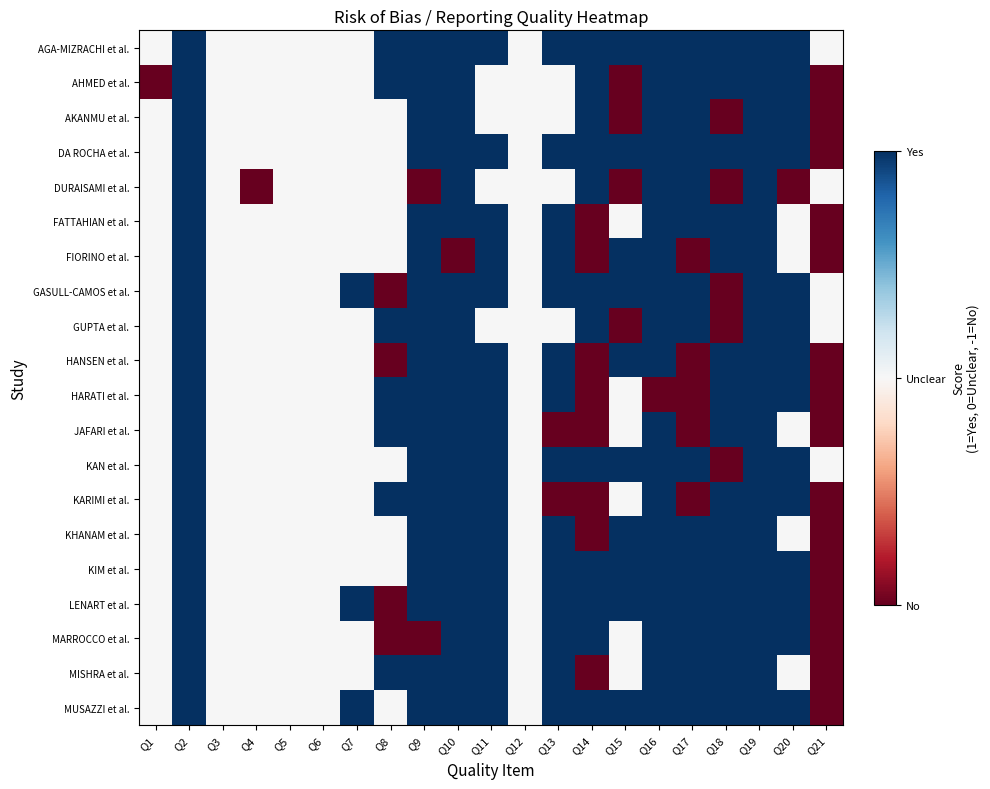

Which series has the largest total across all categories?

AGA-MIZRACHI et al.